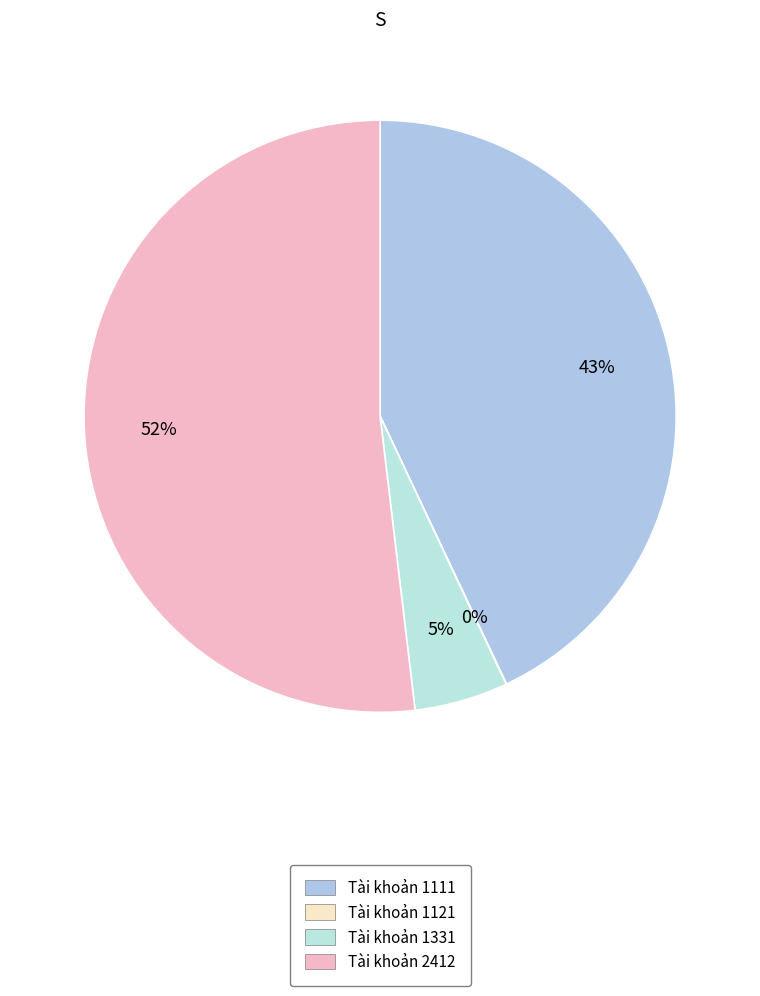

What percentage is the Tài khoản 1111 slice, to the nearest percent?

43%